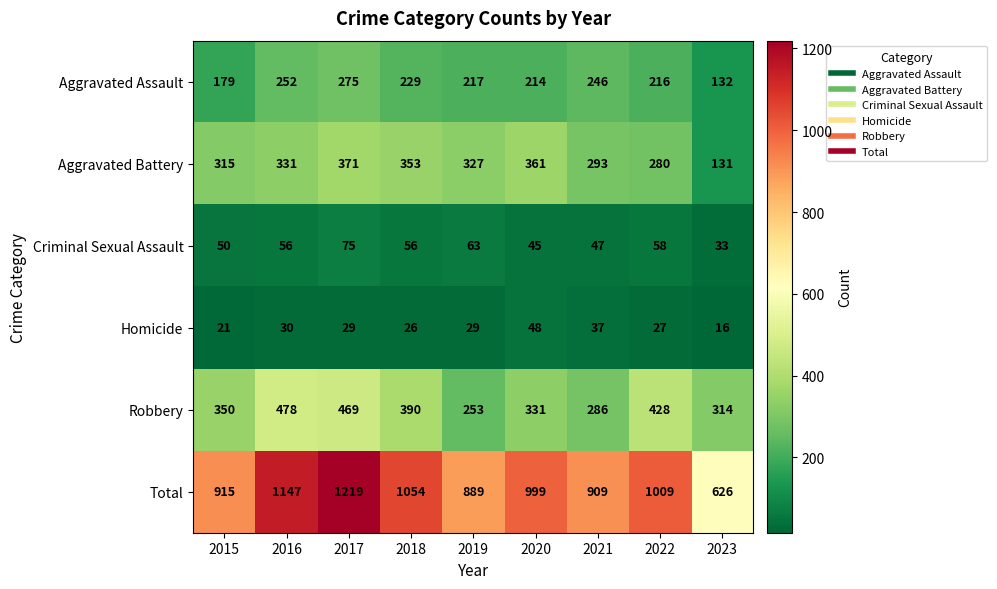

True or false: Robbery has a value of 579 at 2020.

False